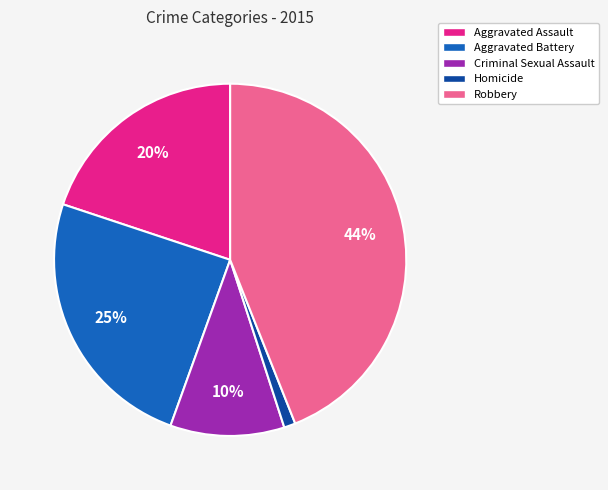

To the nearest percent, what is the combined percentage of Aggravated Assault and Criminal Sexual Assault?

30%